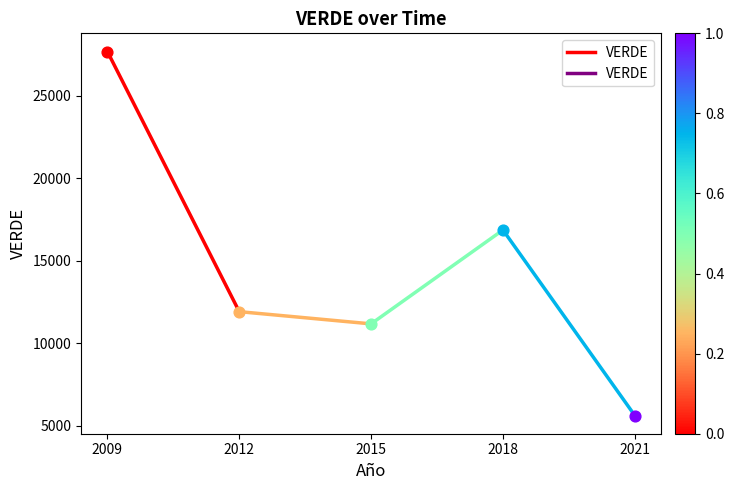

What is the change in value from 2009 to 2012?

-15746